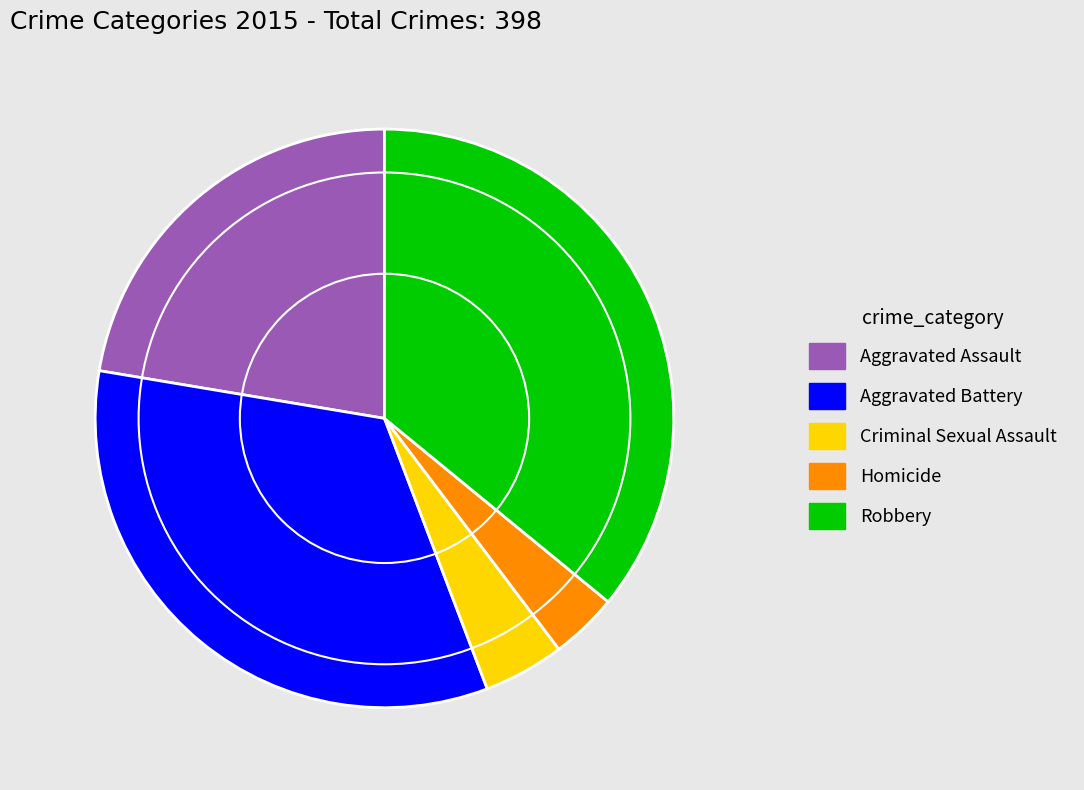

Is there any slice that represents more than half of the pie?

No